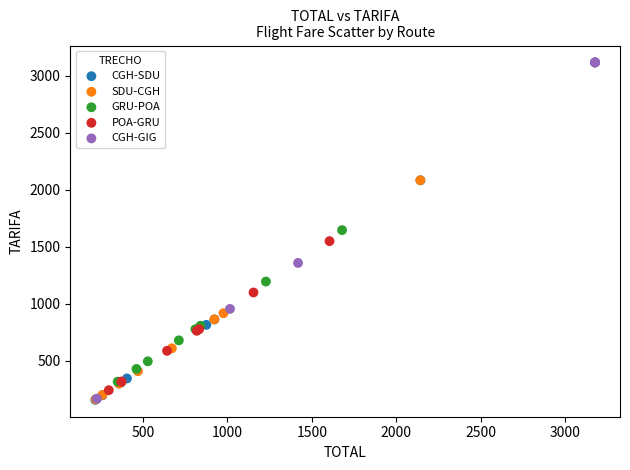

Which series reaches the maximum Y coordinate?

CGH-GIG